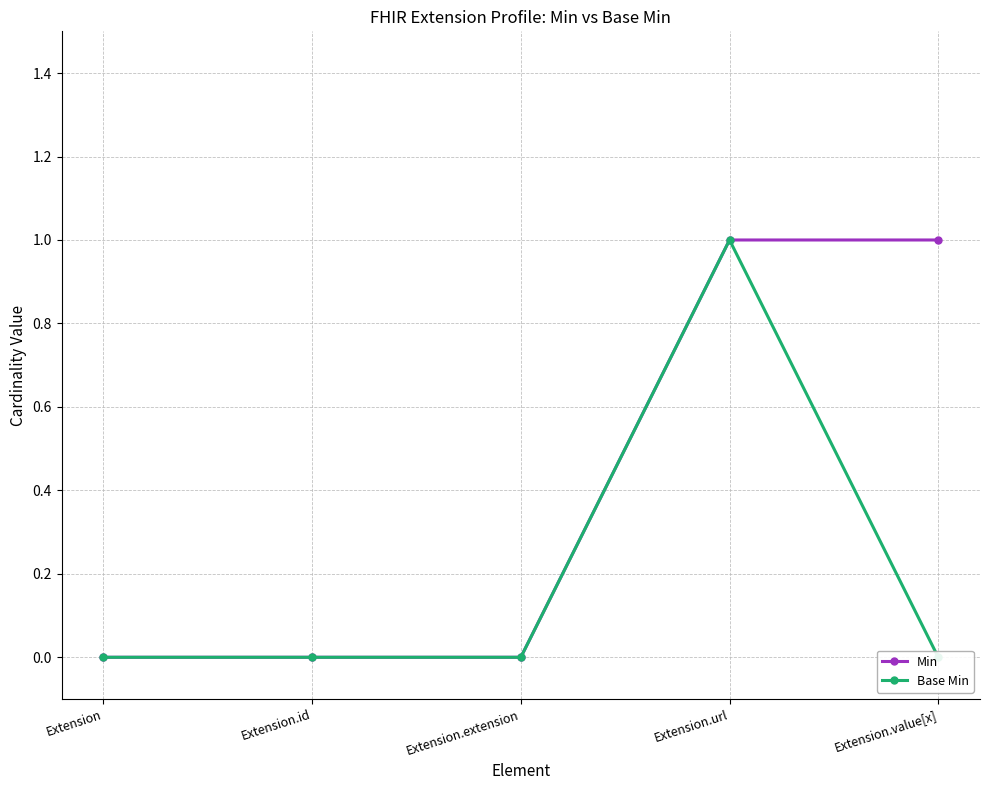

What is the difference between the second highest and second lowest values in the Min series?

1